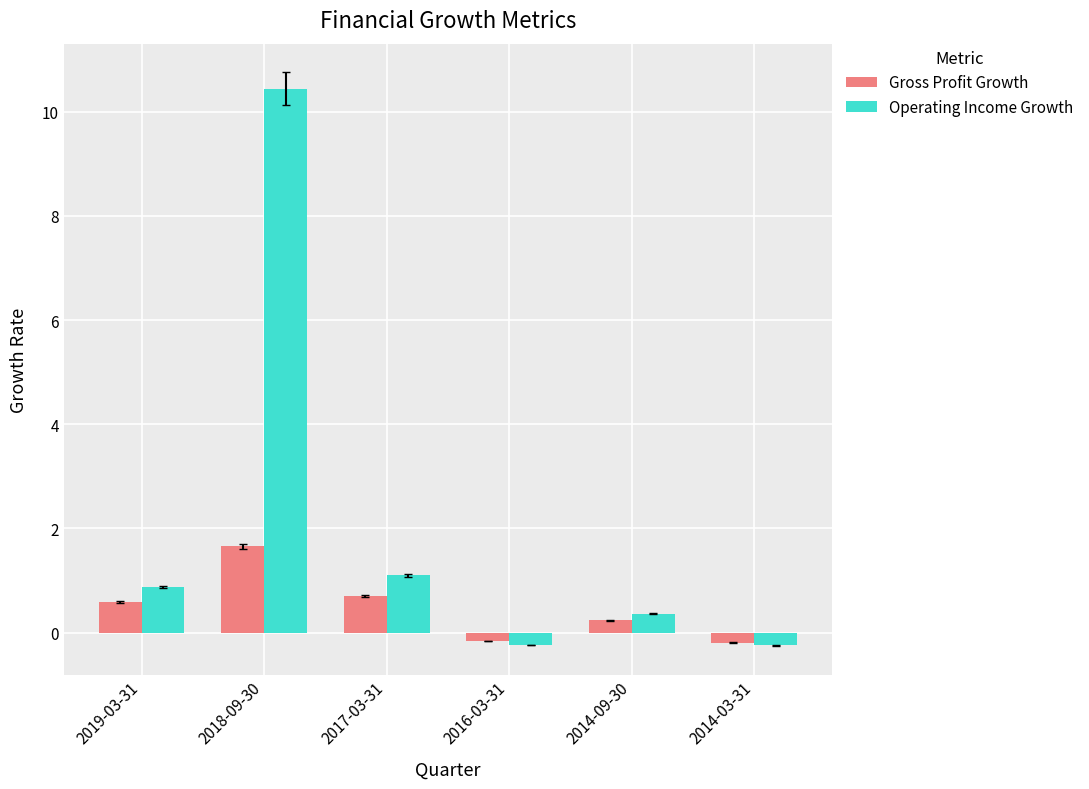

At which label does Operating Income Growth first exceed 0?

2019-03-31